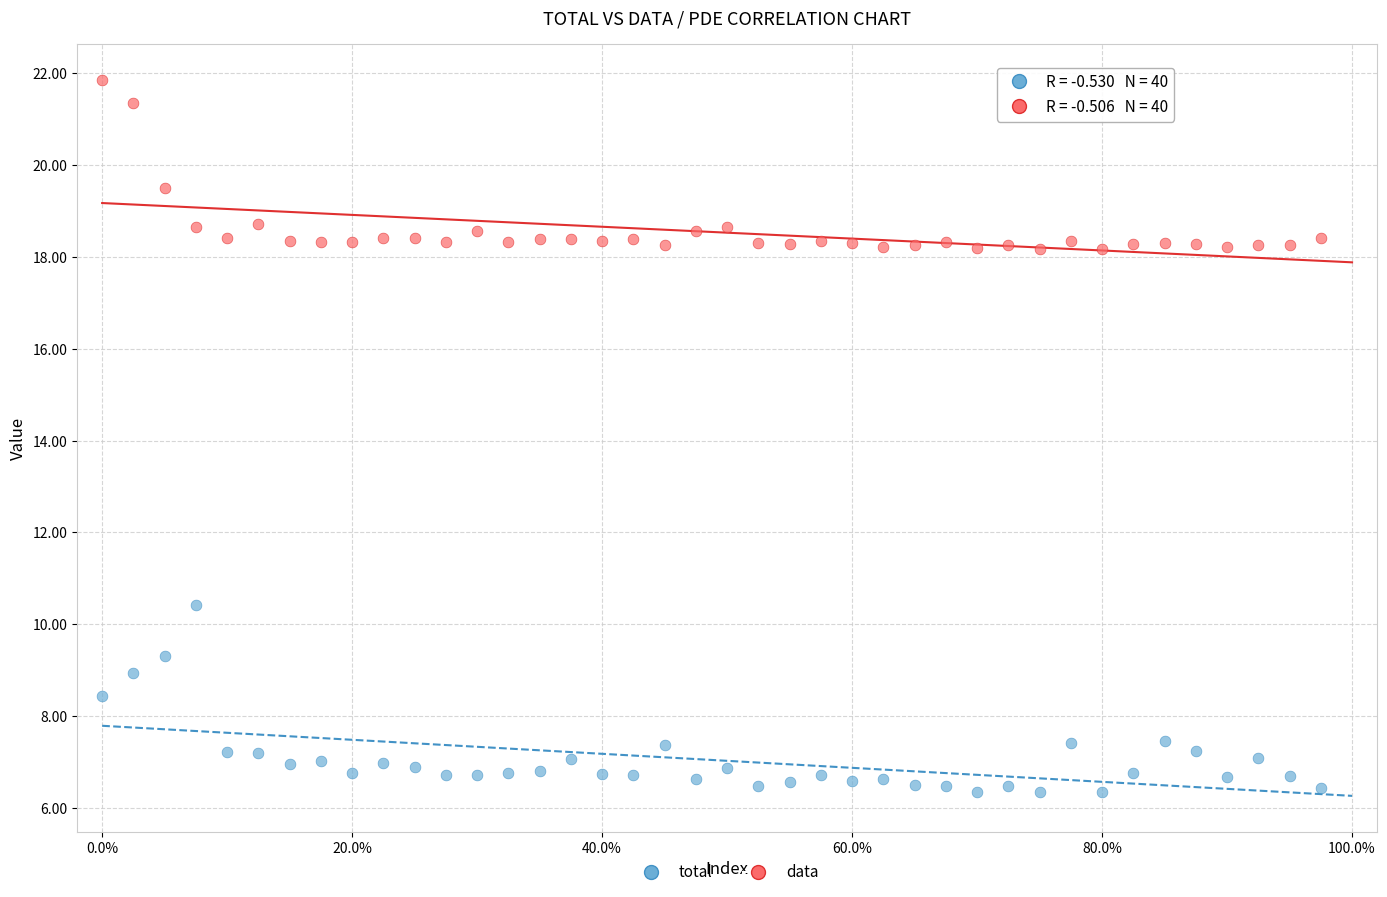

What are all the series names shown in the legend?

total, data